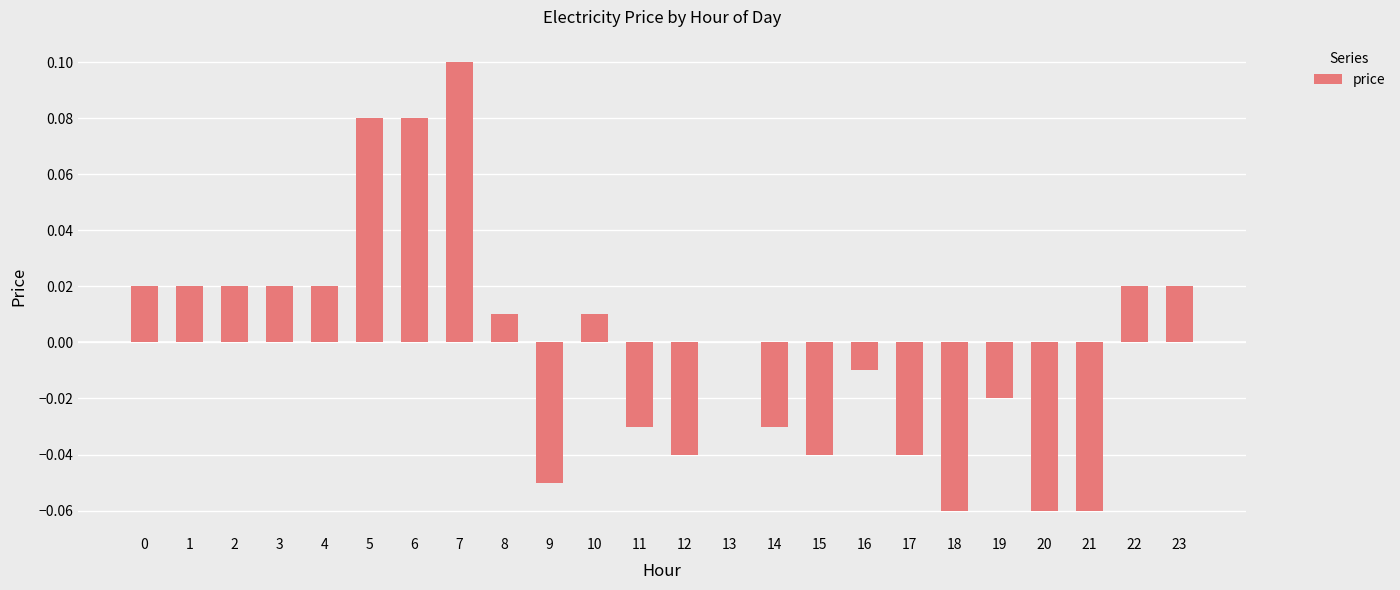

Which category has the highest value across all series?

7